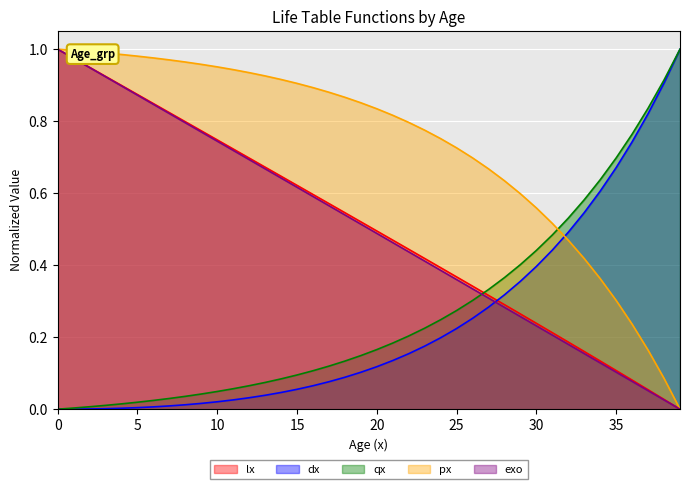

At 39, list the series in order from smallest to largest.

lx, px, exo, dx, qx